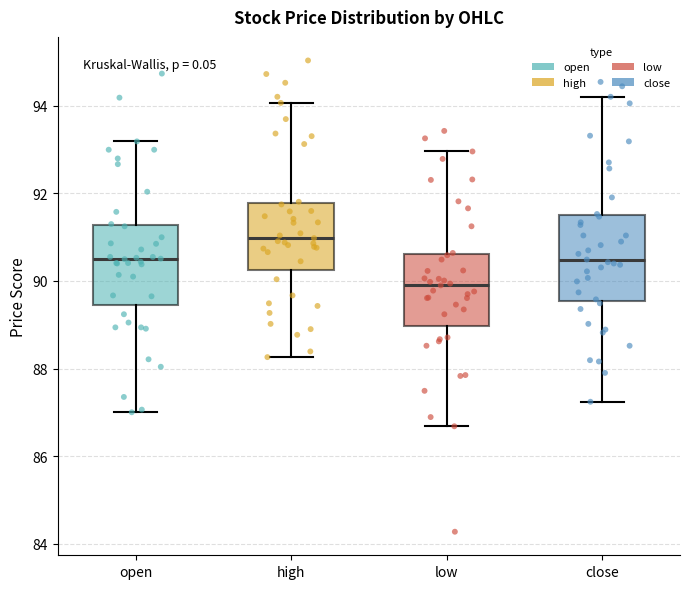

Reading left to right, read every box against the y-axis: the position of its median line, the range the box covers, and the ends of its whiskers. The values are not printed on the chart, so give them approximately, as read against the axis.

open: median 90.6, box 89.4 to 91.2, whiskers 87.0 to 93.2
high: median 91.0, box 90.2 to 91.8, whiskers 88.2 to 94.0
low: median 90.0, box 89.0 to 90.6, whiskers 86.6 to 93.0
close: median 90.4, box 89.6 to 91.6, whiskers 87.2 to 94.2